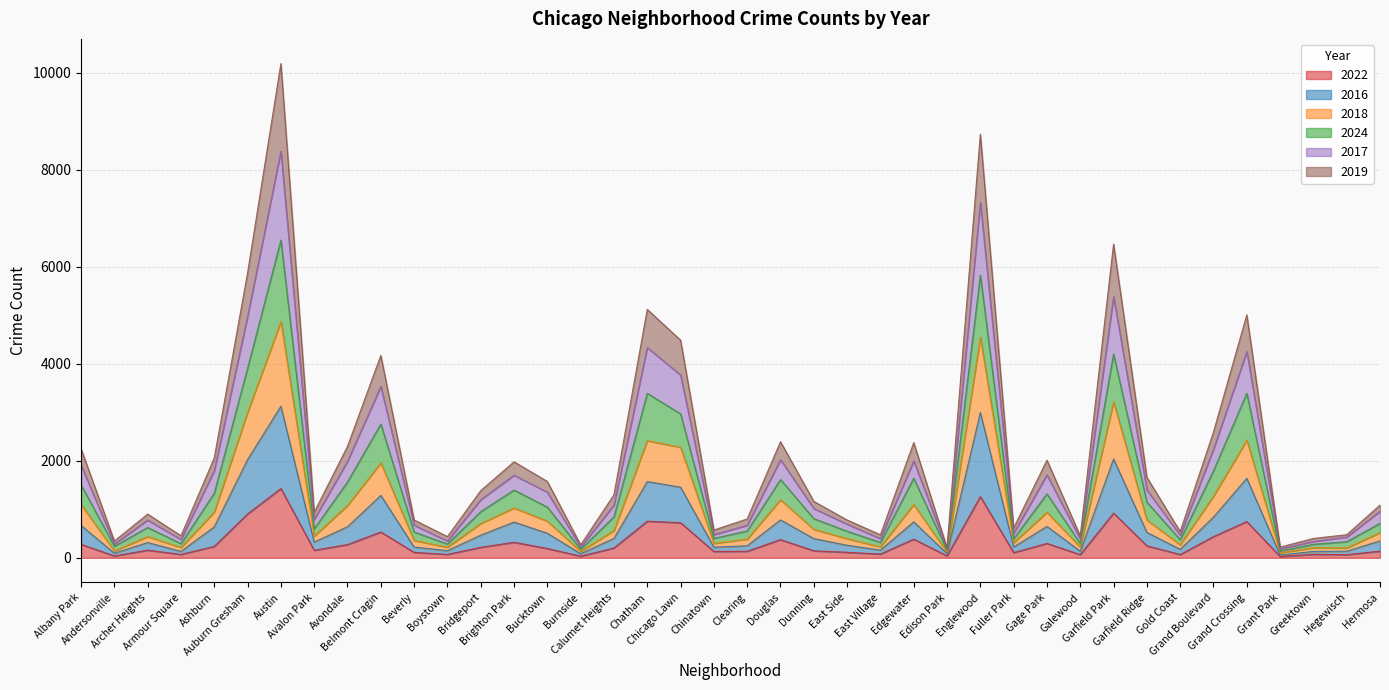

What is the highest value of the 2022 series?

1428